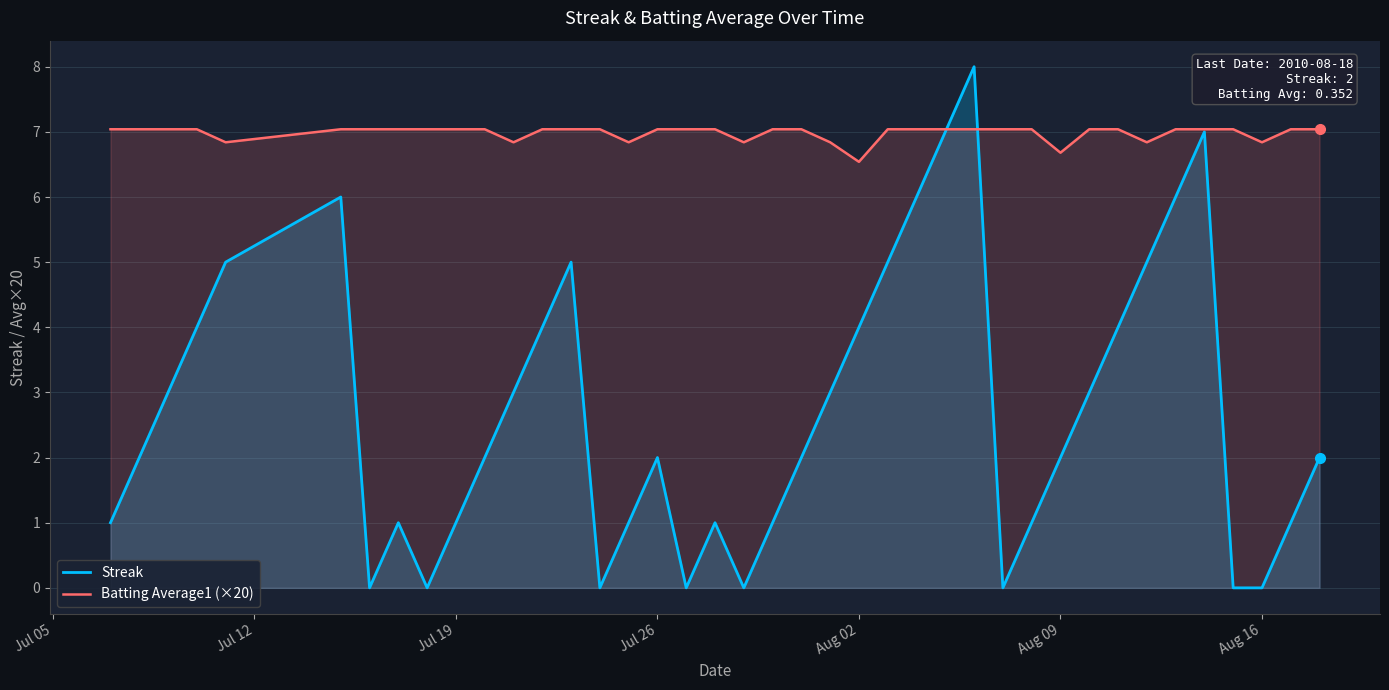

At which label is Batting Average1 (×20) closest to 6?

Aug 02